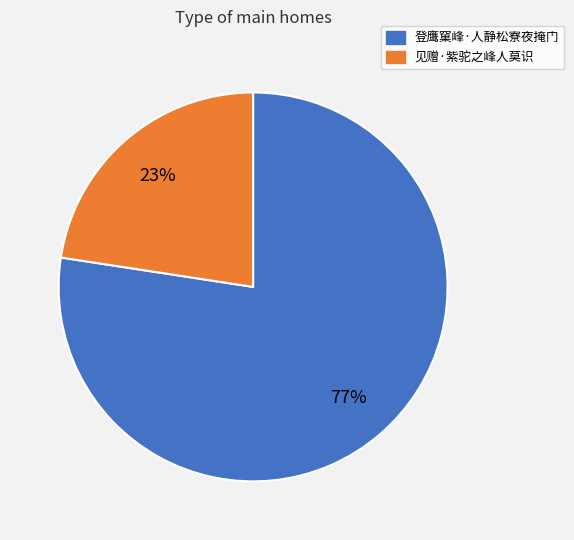

Approximately how many times larger is the value at 见赠·紫驼之峰人莫识 compared to 登鹰窠峰·人静松寮夜掩门?

0.3